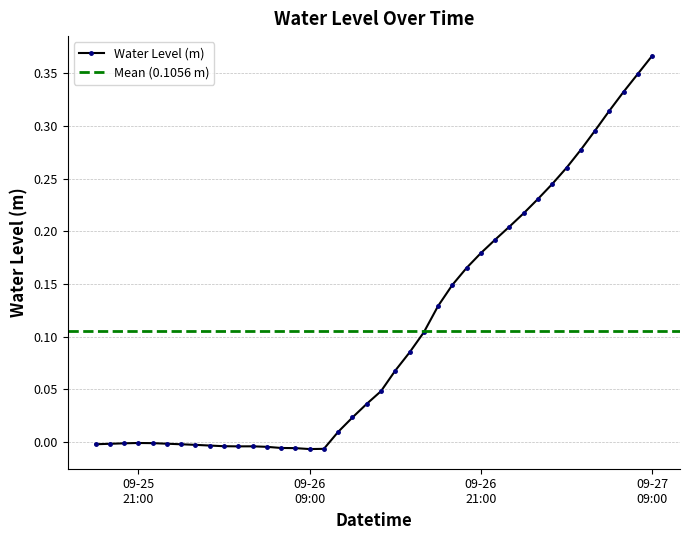

How many values exceed 0?

23